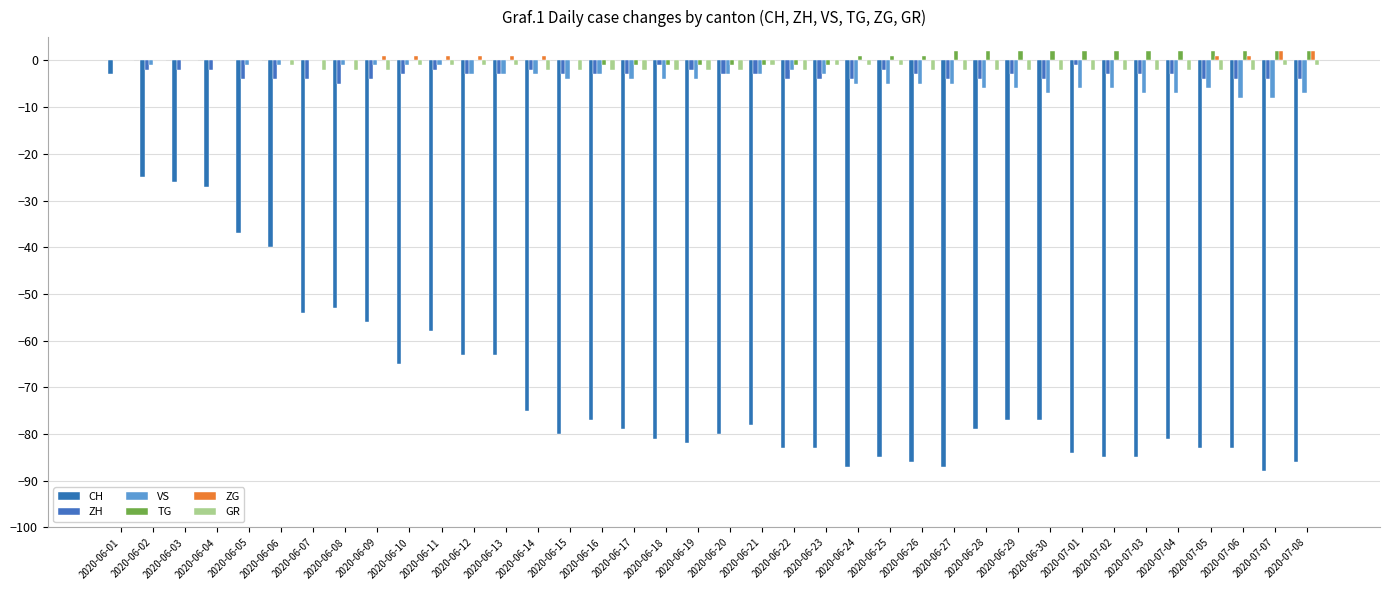

At which label does GR reach its minimum?

2020-06-07